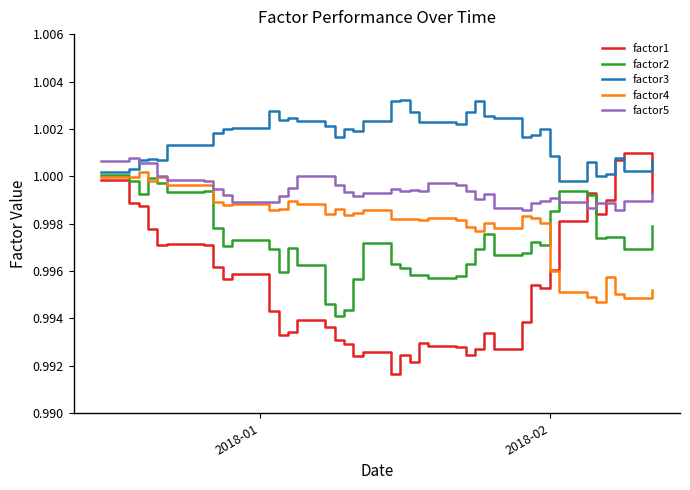

How many interior local valleys does the factor4 series have?

12